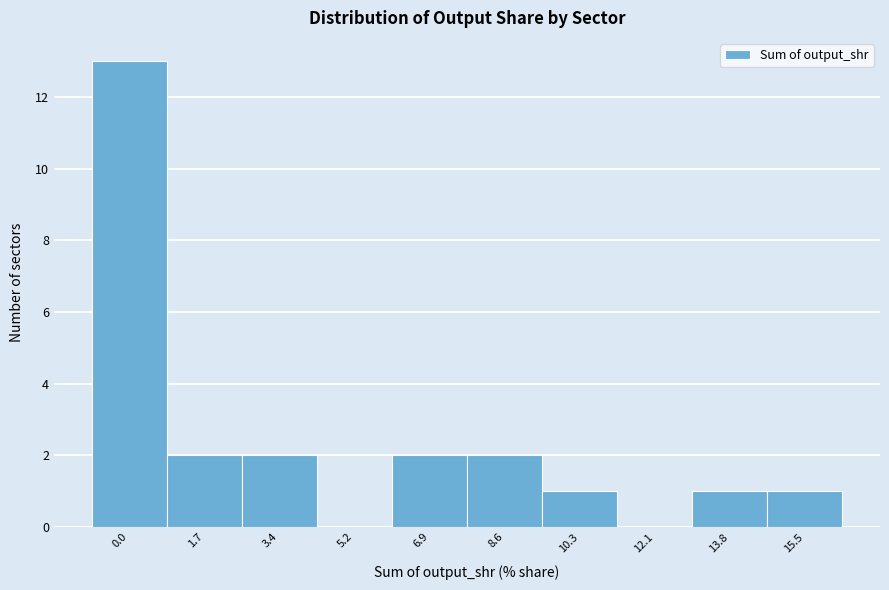

Reading left to right, extract all data points from this chart.

0.0=13	1.7=2	3.4=2	5.2=0	6.9=2	8.6=2	10.3=1	12.1=0	13.8=1	15.5=1